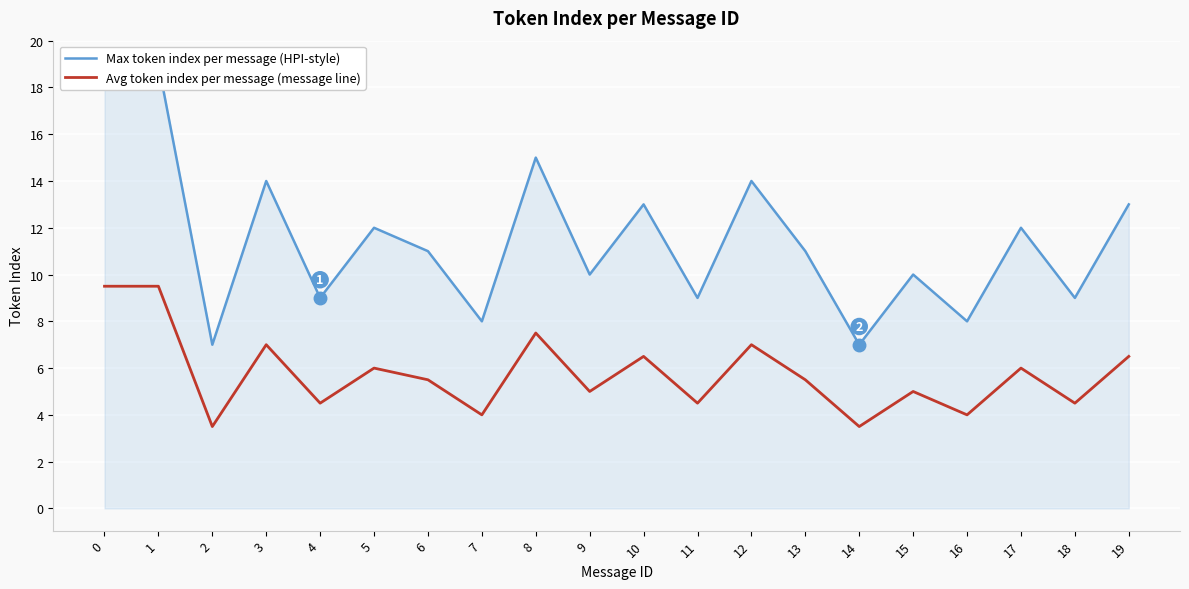

What is the value of the Max token index per message (HPI-style) point at the 3rd from the left?

7.0